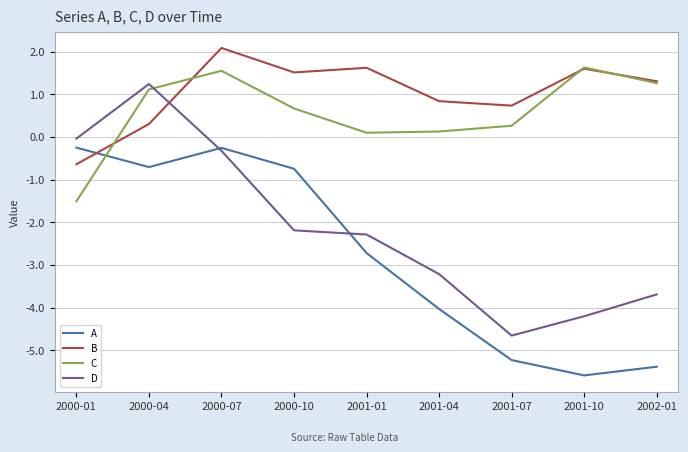

What is the maximum value shown in the chart?

2.1